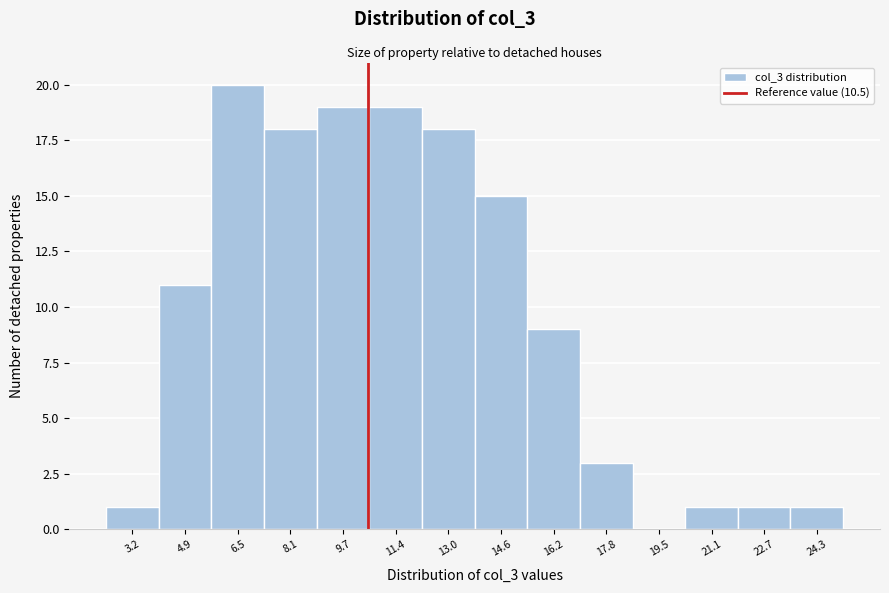

What is the height of the bar covering 7.4 to 9.0 on the x-axis? Neither the bar edges nor the heights are printed on the chart, so give them approximately, as read against the axes.

18